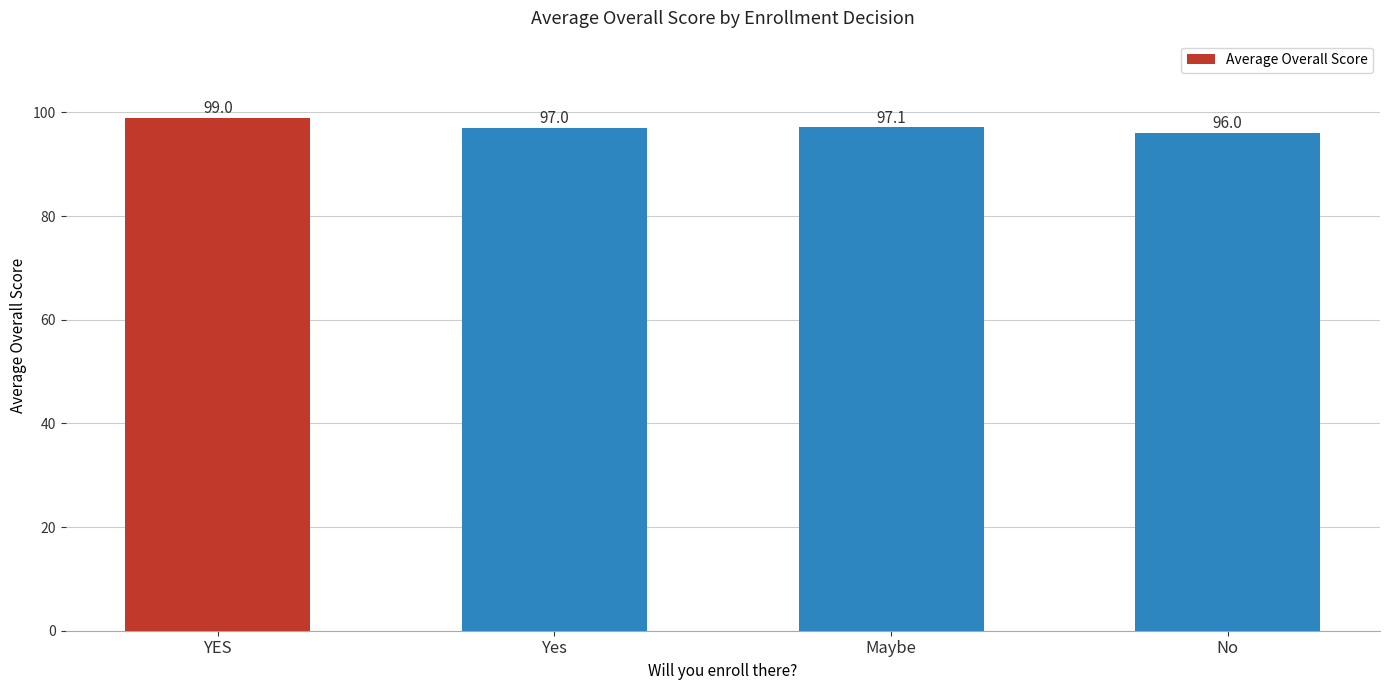

What position from the right is Maybe?

2